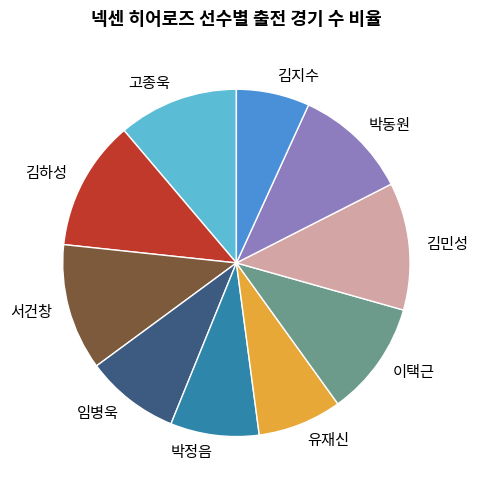

The 고종욱 slice represents 11% of the pie. True or false?

True